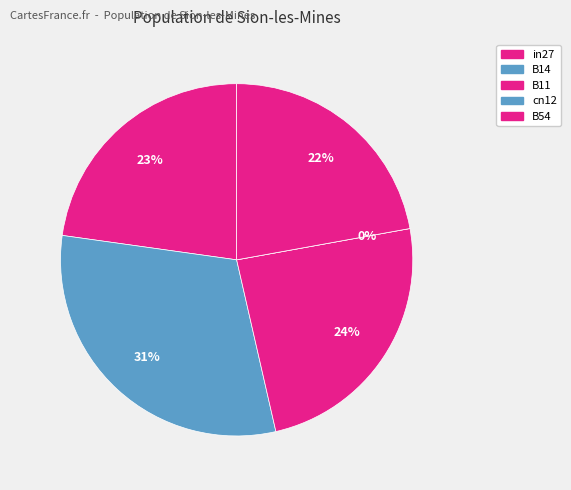

To the nearest percent, what portion does B14 represent?

31%